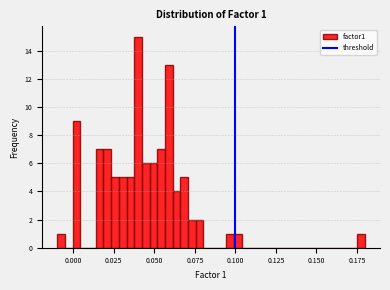

Read against the x-axis, roughly where is the centre of the tallest bar?

0.040